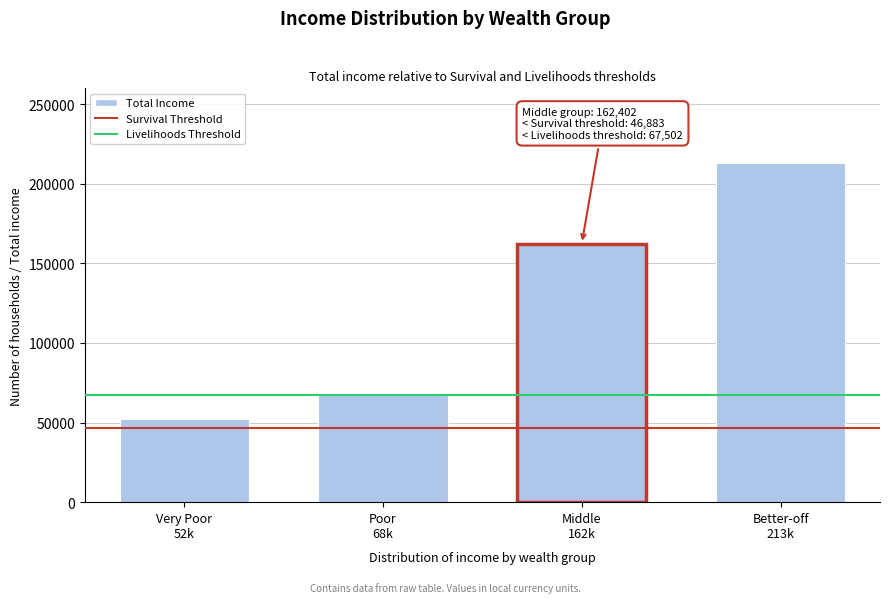

Reading right to left, transcribe all the data shown in this chart.

213069.0	162402.1	67526.3	52285.1